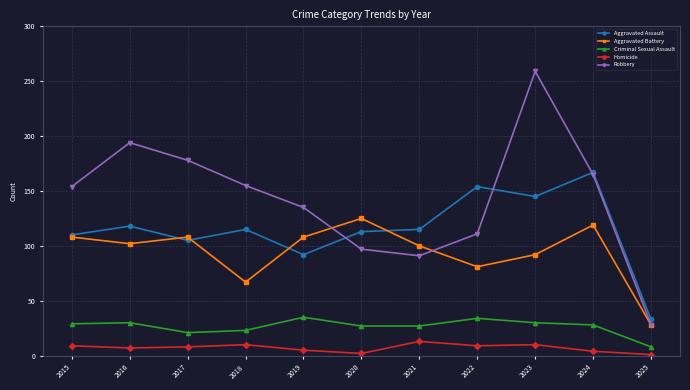

What is the difference between the highest and lowest values at 2018?

145